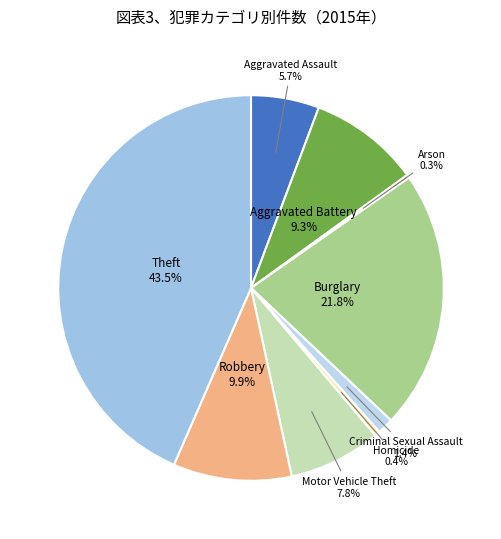

Does any single category account for the majority?

No